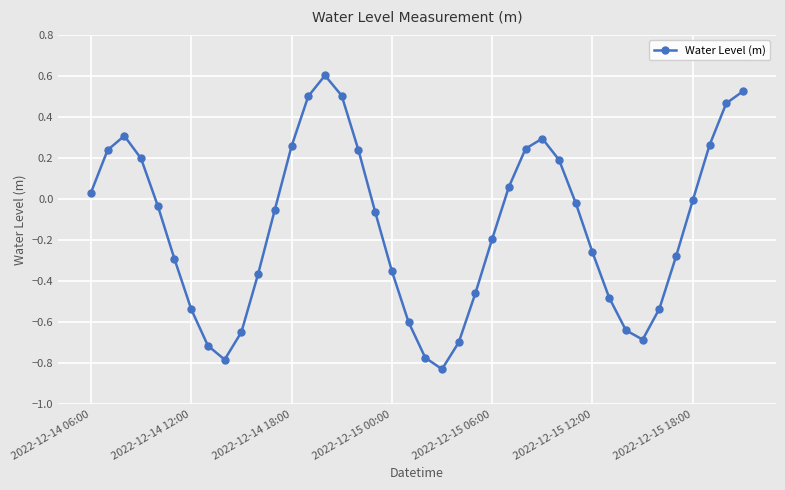

What is the greatest value displayed?

0.6